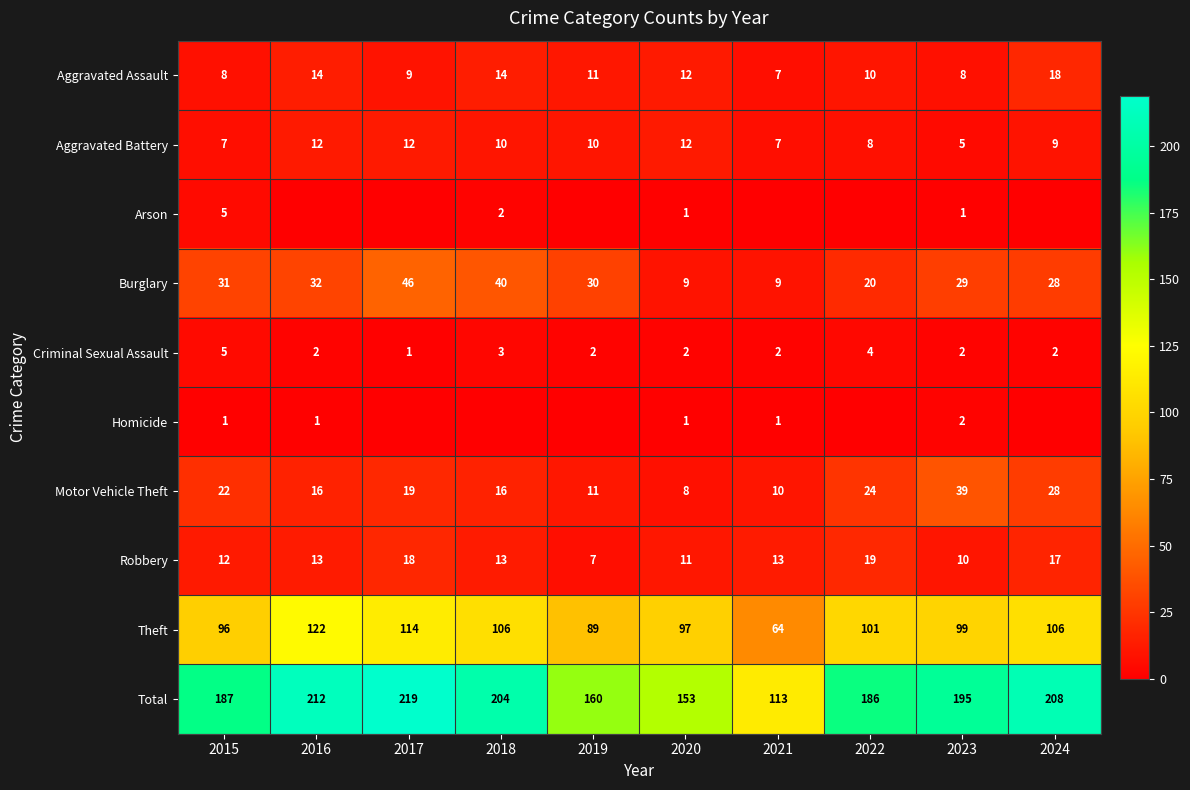

Which category has the lowest value in the Aggravated Battery series?

2023